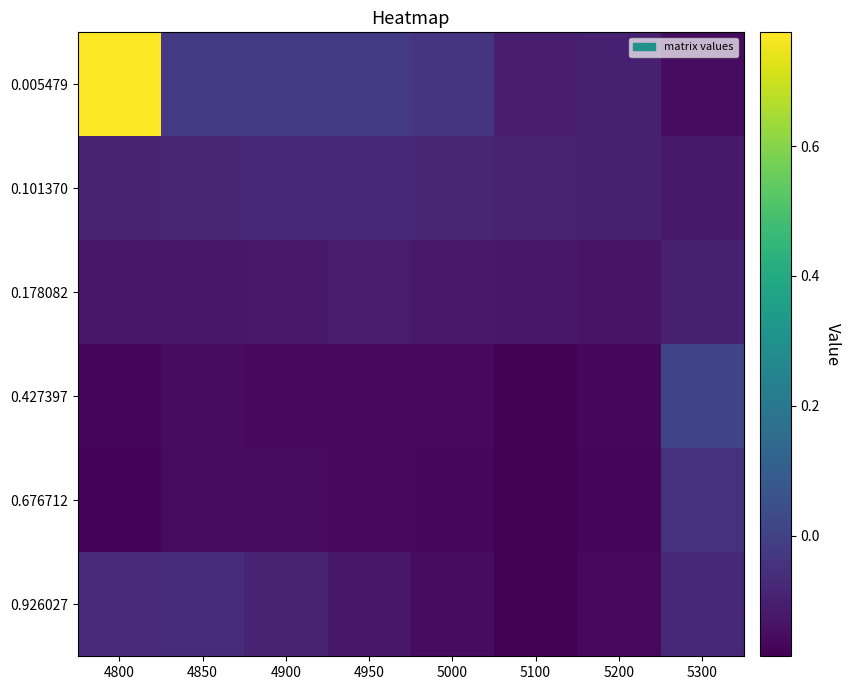

Which has a higher value, 4800 or 5300?

4800